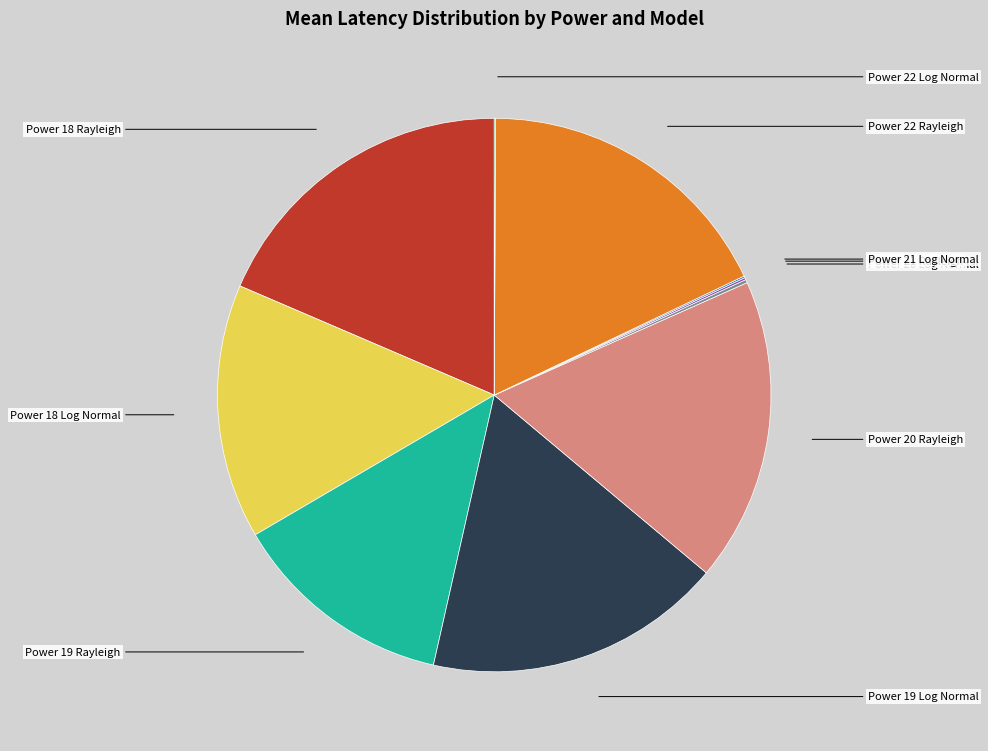

Rank the categories by value from highest to lowest.

Power 18 Rayleigh, Power 22 Rayleigh, Power 20 Rayleigh, Power 19 Log Normal, Power 18 Log Normal, Power 19 Rayleigh, Power 20 Log Normal, Power 21 Rayleigh, Power 21 Log Normal, Power 22 Log Normal